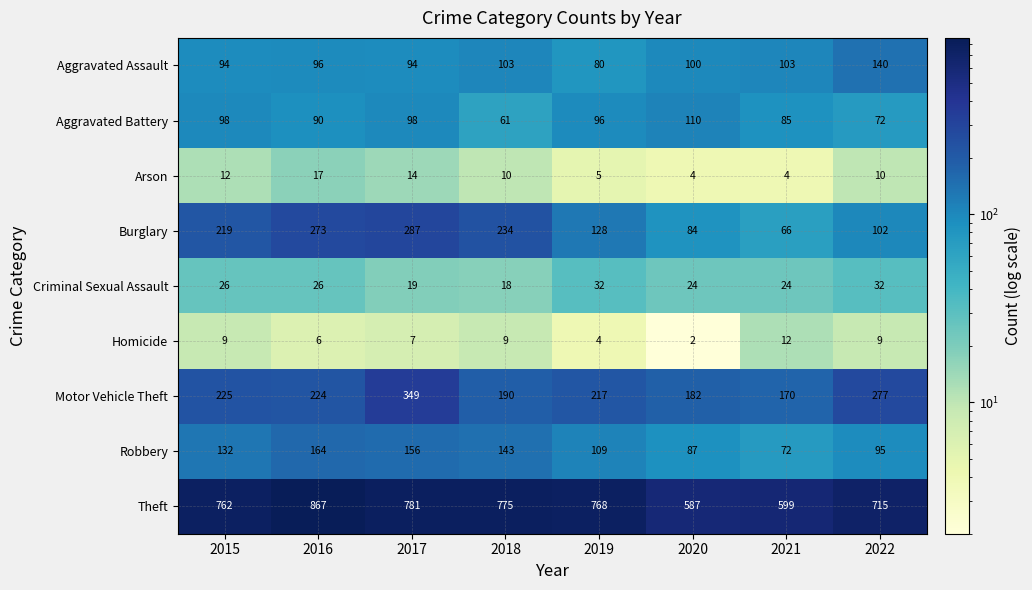

What is the difference between the highest and lowest values at 2022?

706